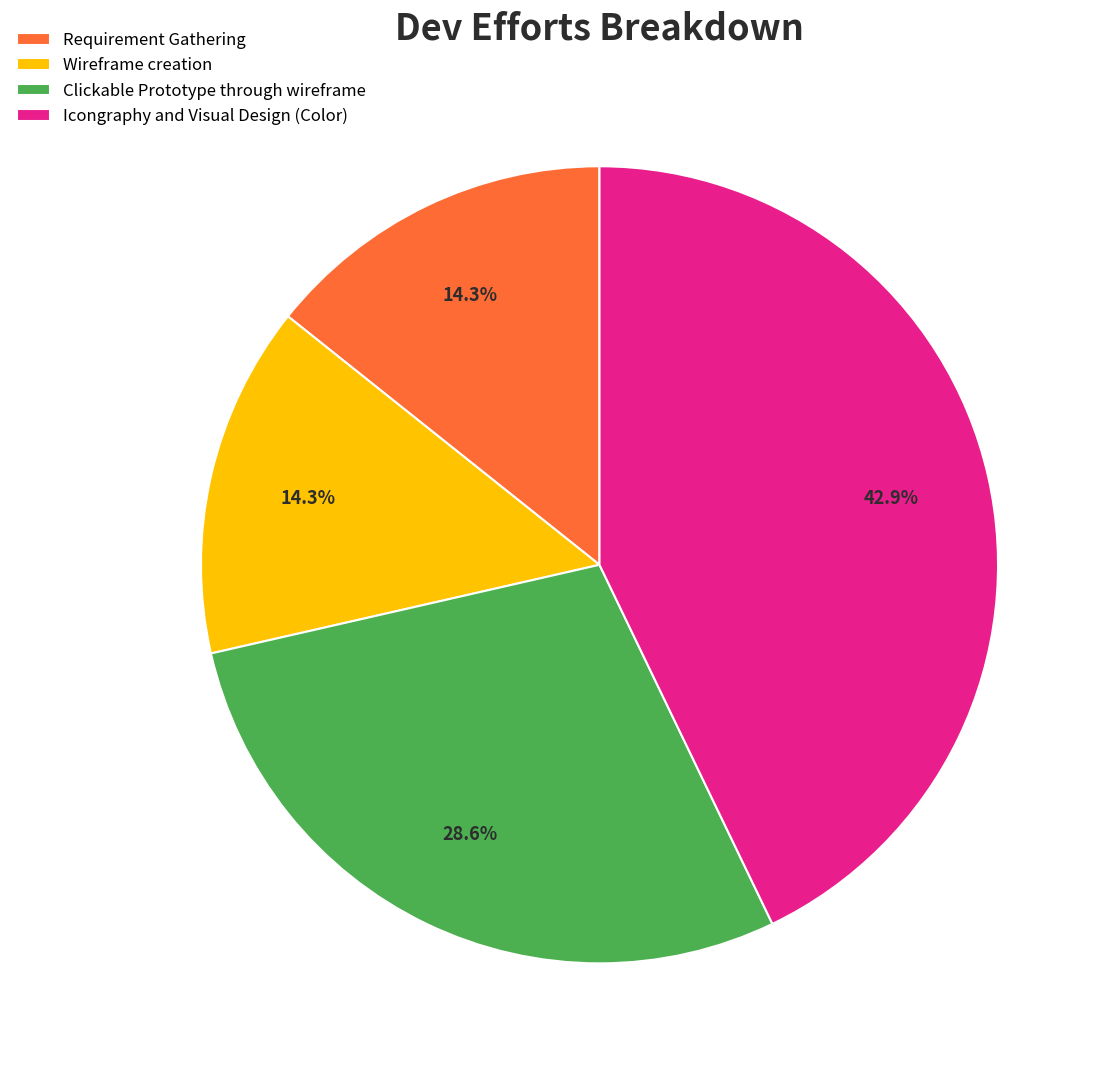

Does Clickable Prototype through wireframe account for over 50% of the chart?

No